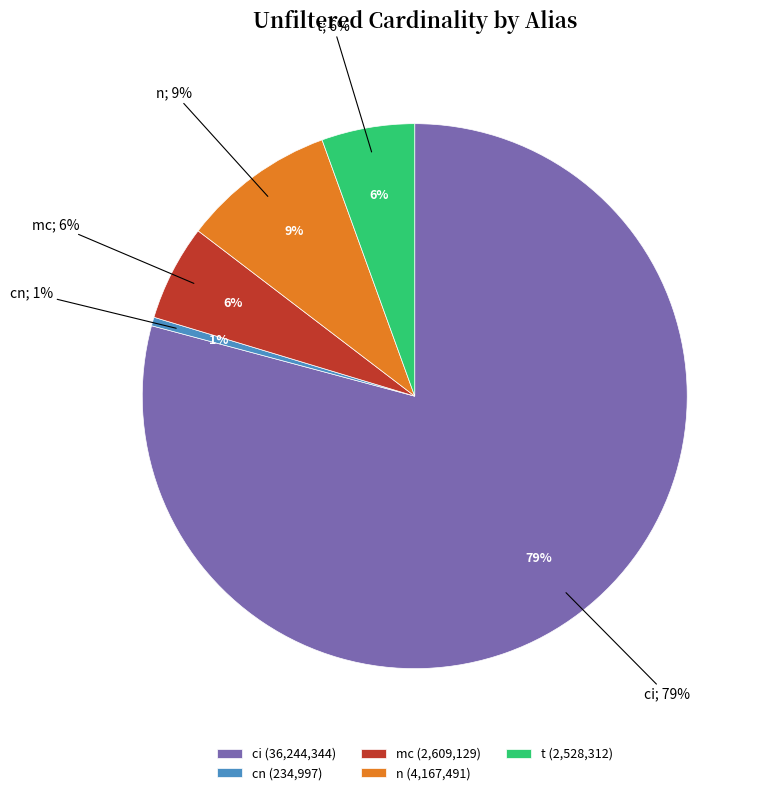

Which category has the smallest portion of the pie?

cn